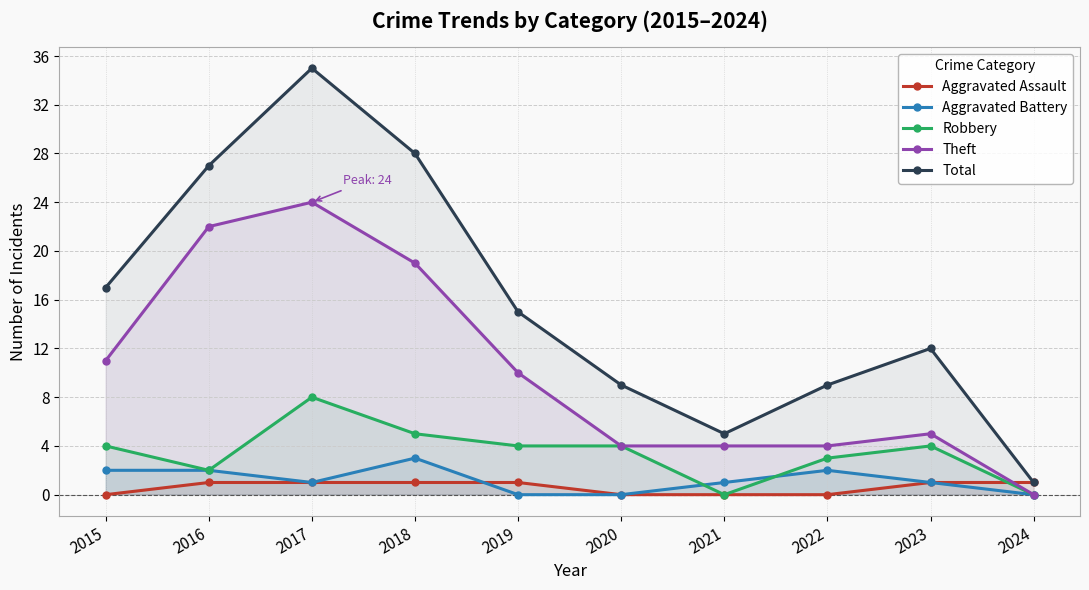

At which label does Aggravated Battery first exceed 1?

2015